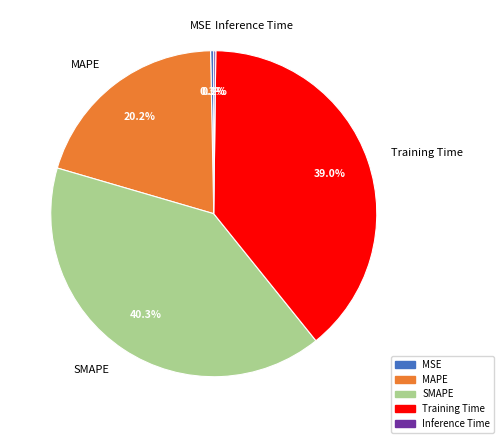

To the nearest percent, what is the difference between the largest and smallest slice percentages?

40%